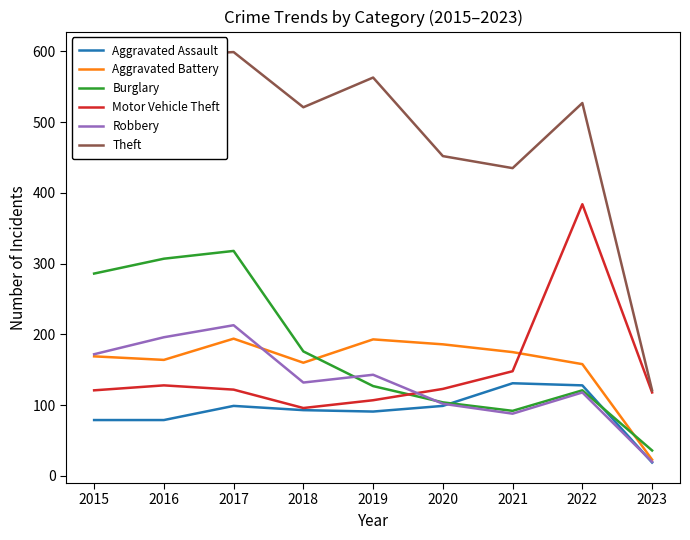

At which label does Aggravated Assault reach its minimum?

2023